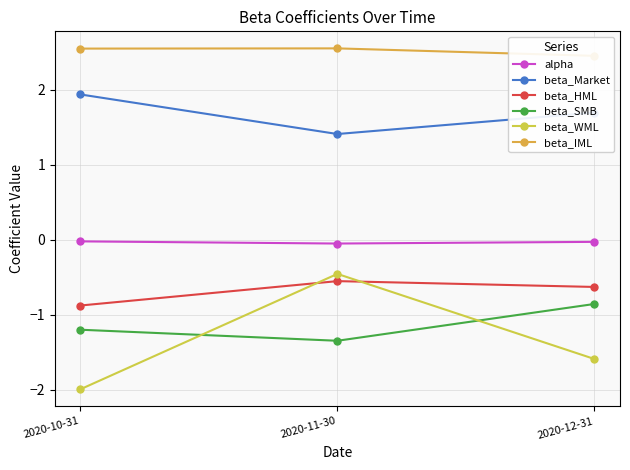

What are all the series names shown in the legend?

alpha, beta_Market, beta_HML, beta_SMB, beta_WML, beta_IML